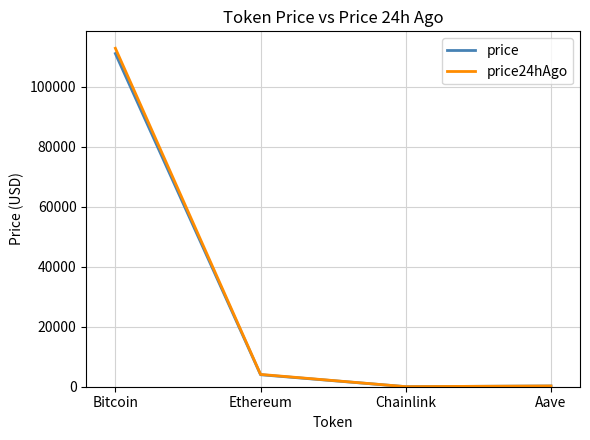

Which category has the highest value across all series?

Bitcoin